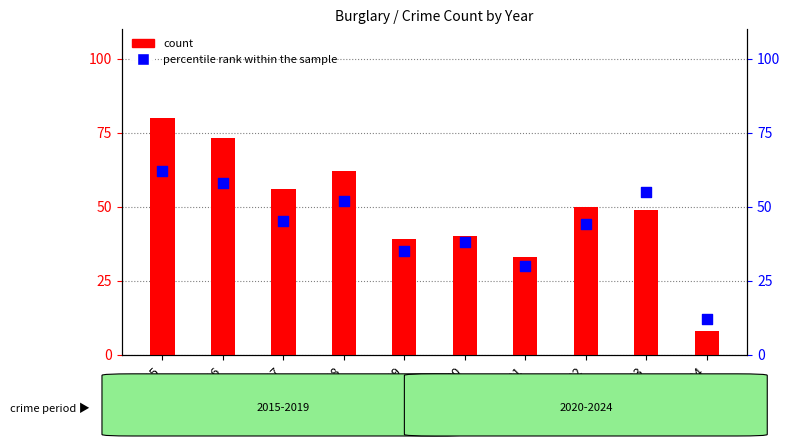

What are all the series names shown in the legend?

count, percentile rank within the sample